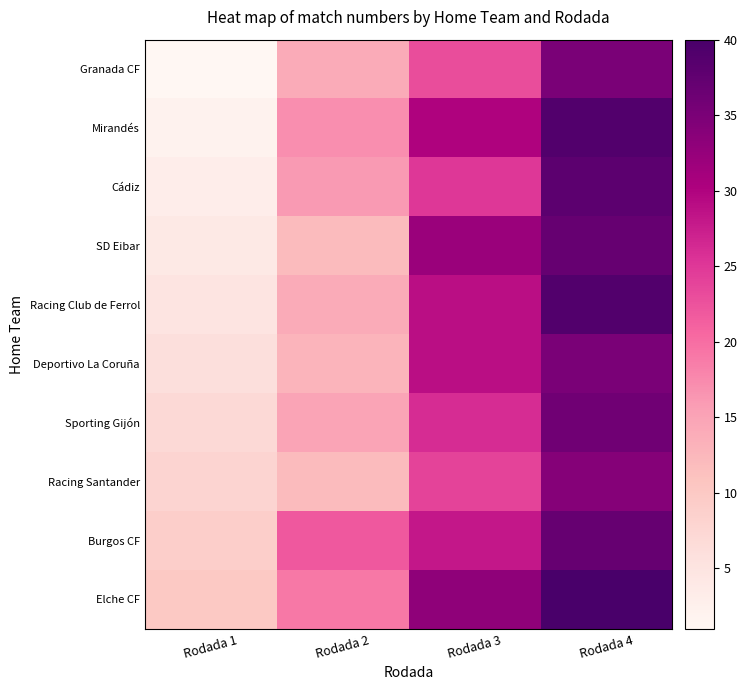

Between Rodada 2 and Rodada 3, which is larger?

Rodada 3